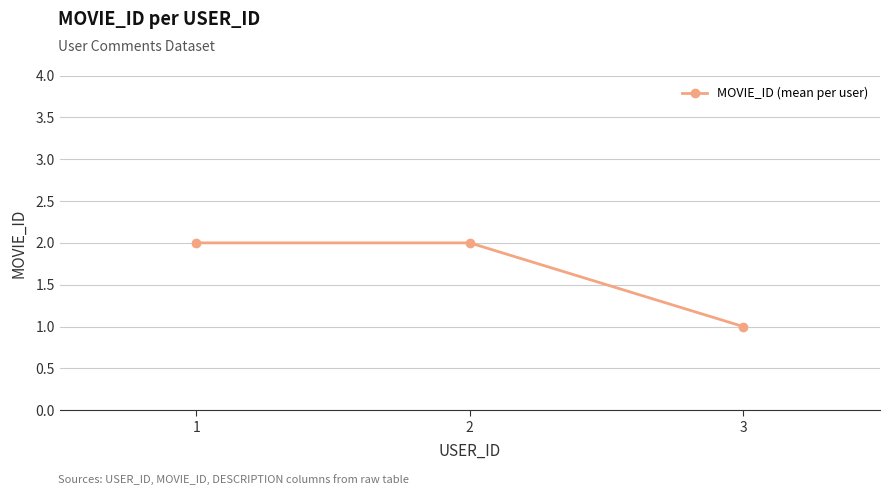

What is the value of the 2nd point from the left?

2